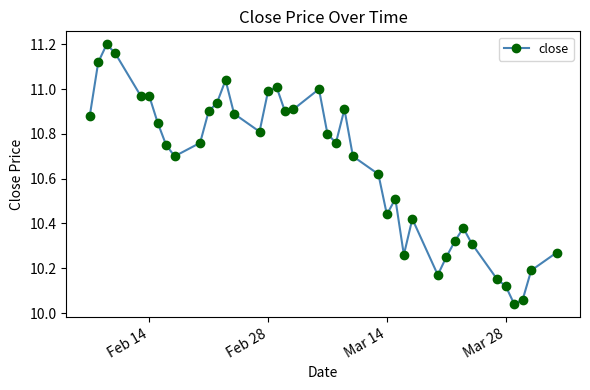

What is the smallest value displayed?

10.0